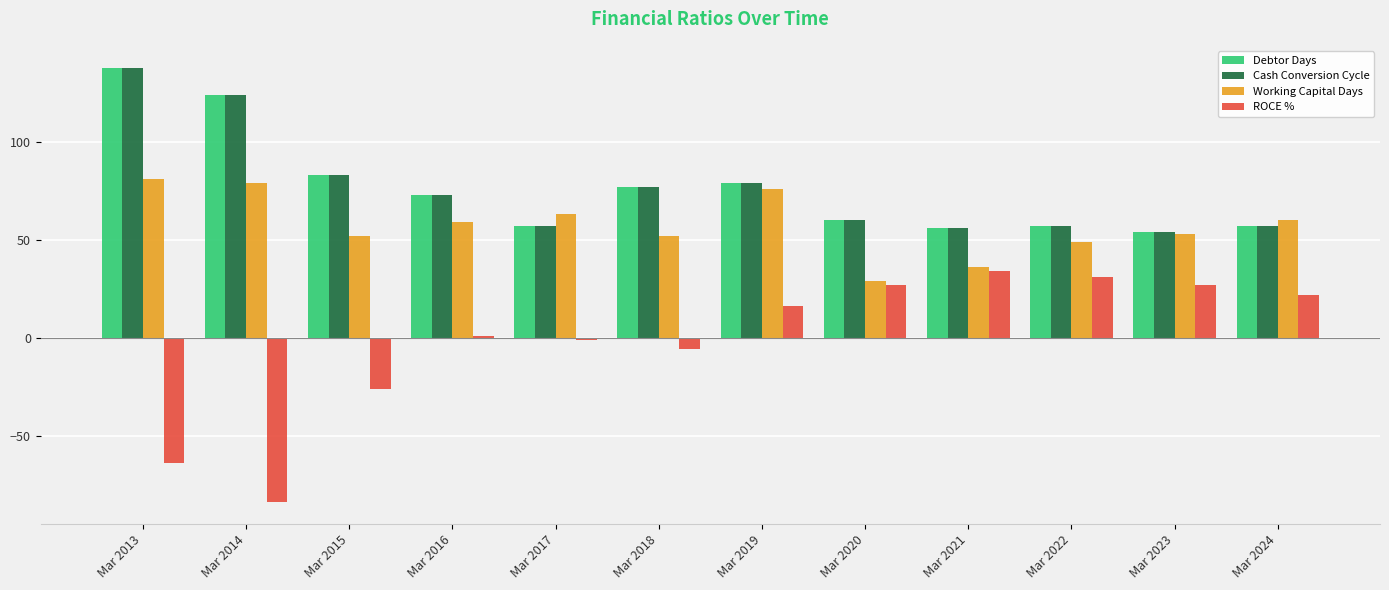

What is the sum of the Working Capital Days values at Mar 2019 and Mar 2014?

155